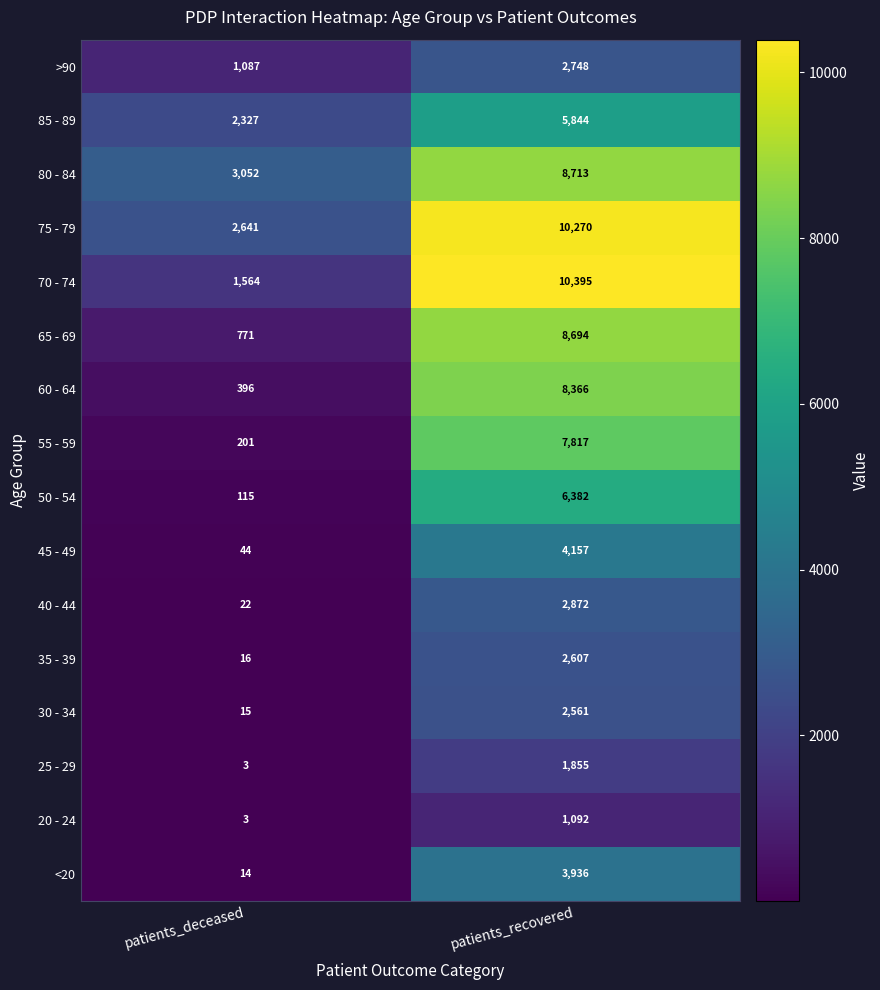

What is the maximum value shown in the chart?

10395